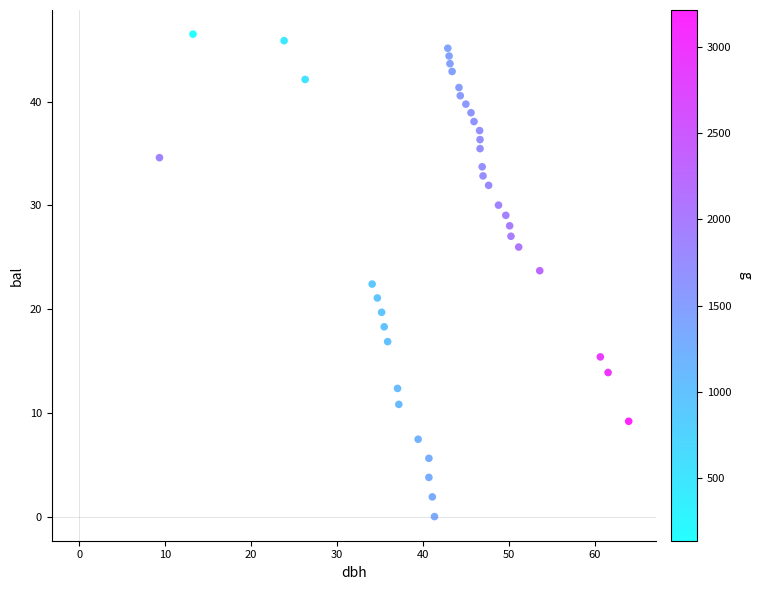

What is the range of Y values (max minus min)?

46.5